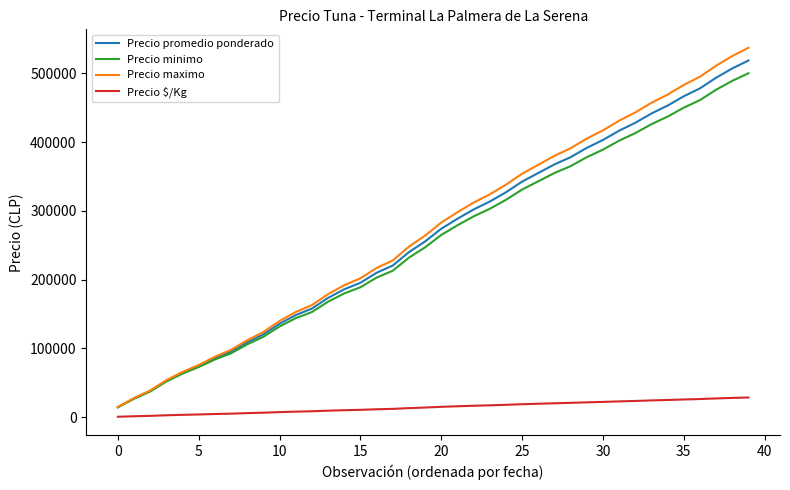

What is the greatest value displayed?

537000